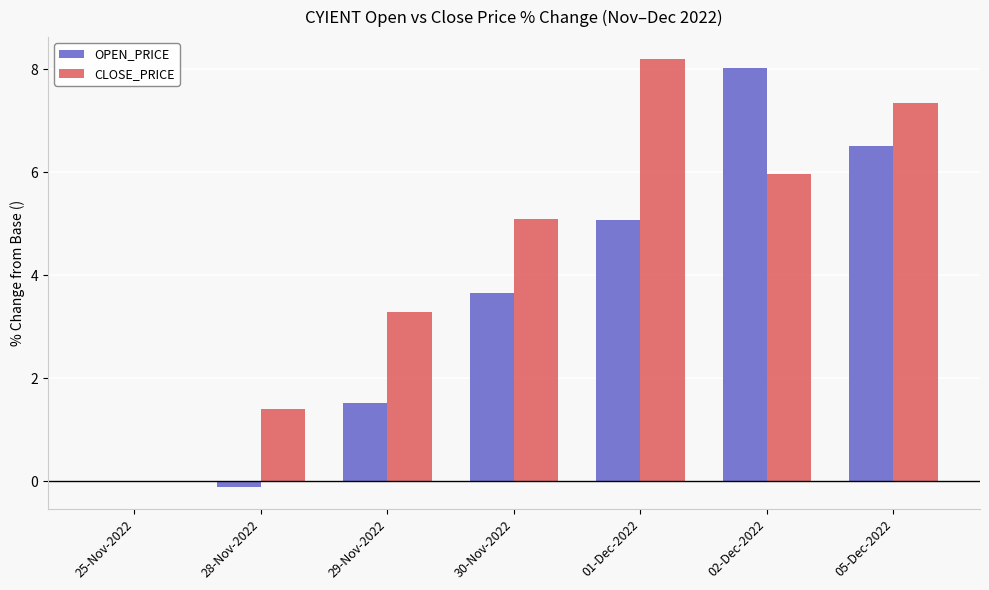

What is the maximum value shown in the chart?

8.2